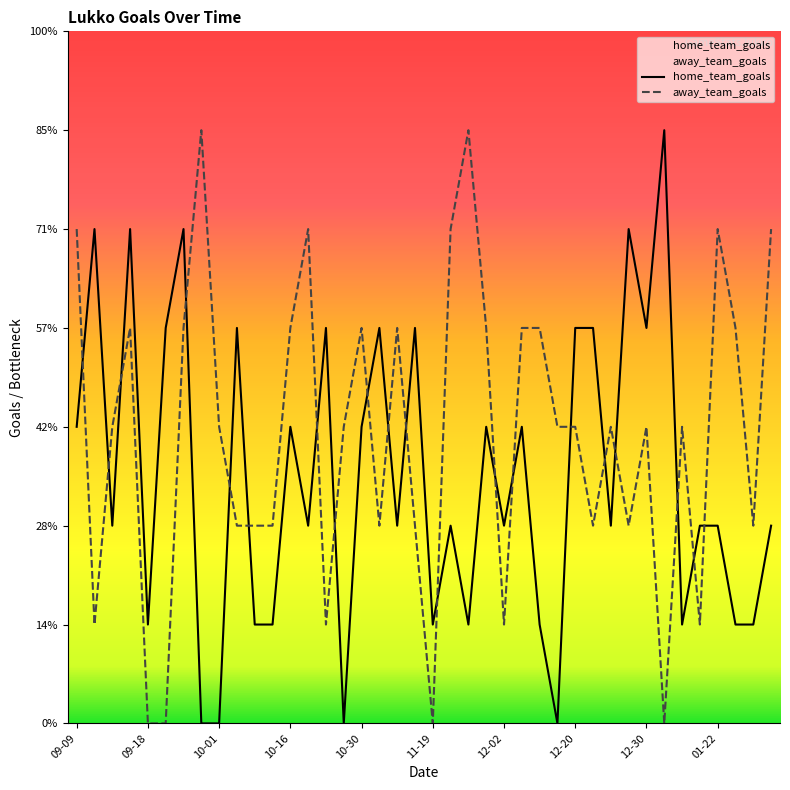

Rank the series by their average value, from lowest to highest.

home_team_goals, away_team_goals